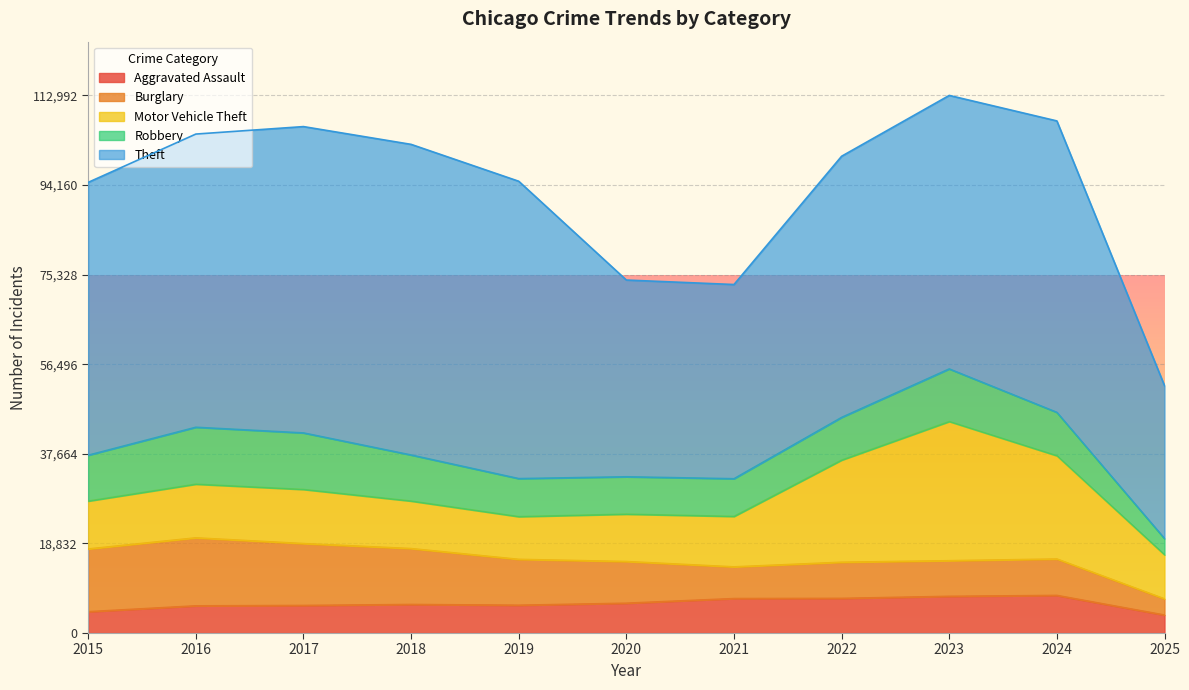

What is the value of the Motor Vehicle Theft point at the 4th from the left?

9985